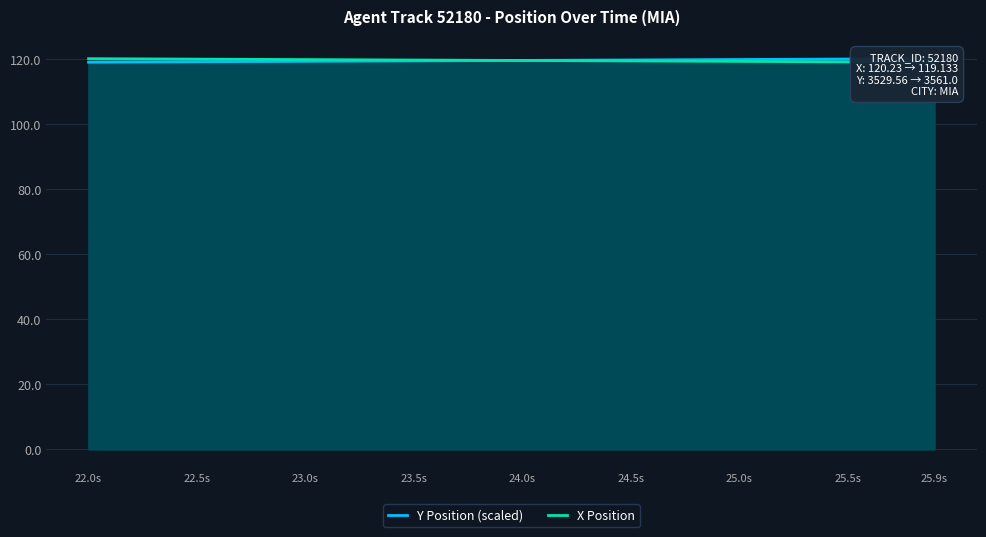

What are all the series names shown in the legend?

Y Position (scaled), X Position